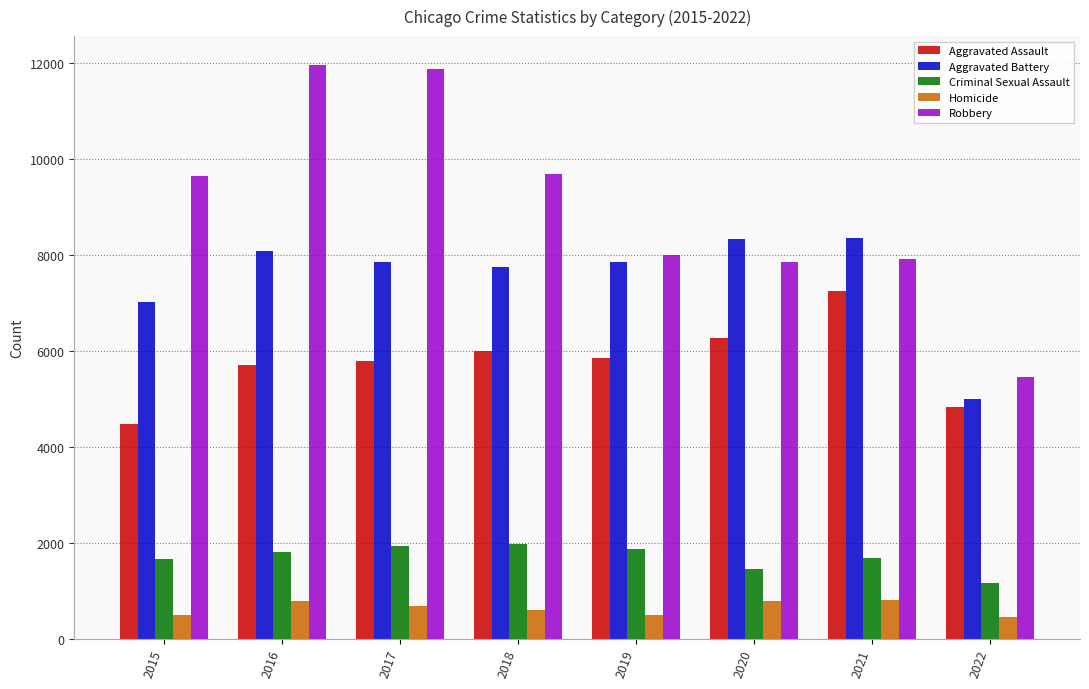

Rank the series by their maximum value, from lowest to highest.

Homicide, Criminal Sexual Assault, Aggravated Assault, Aggravated Battery, Robbery